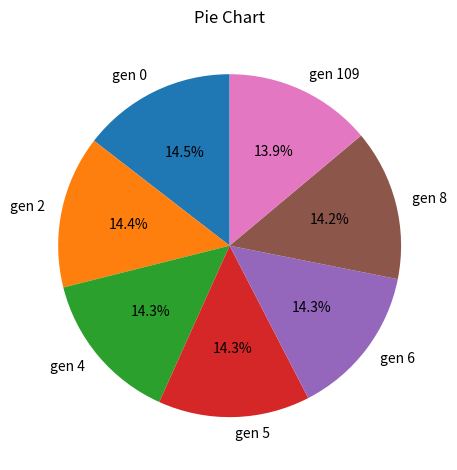

Is the sum of gen 5 and gen 8 greater than half?

No